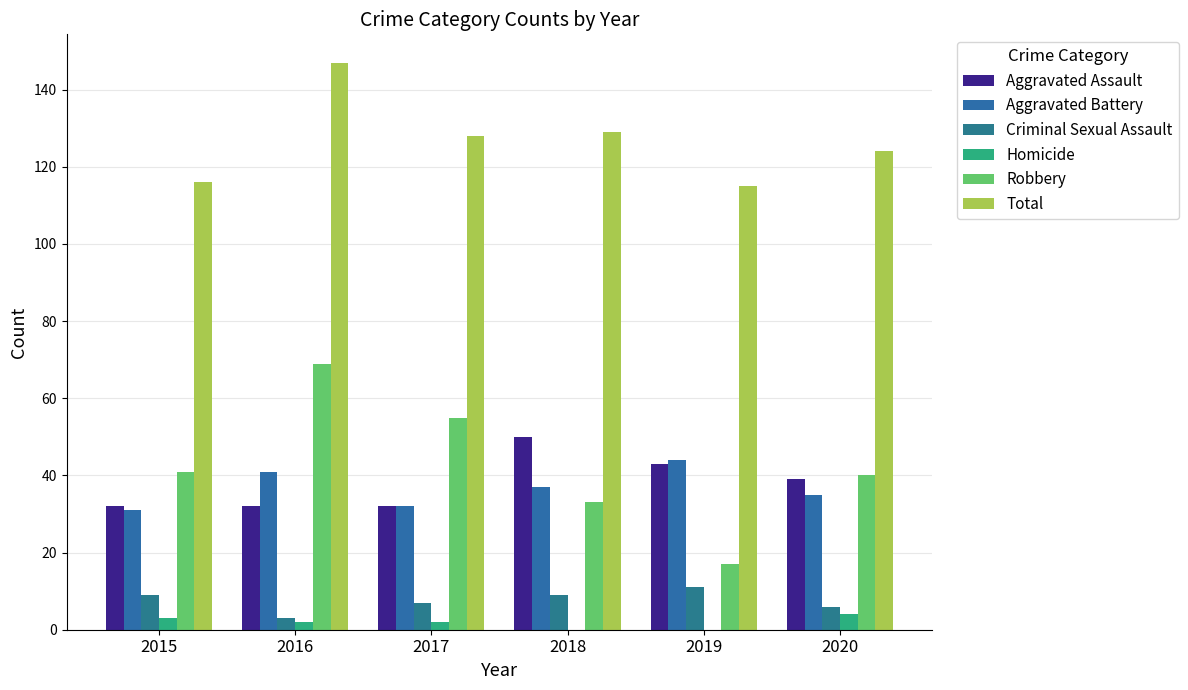

How many distinct data groups are displayed?

6